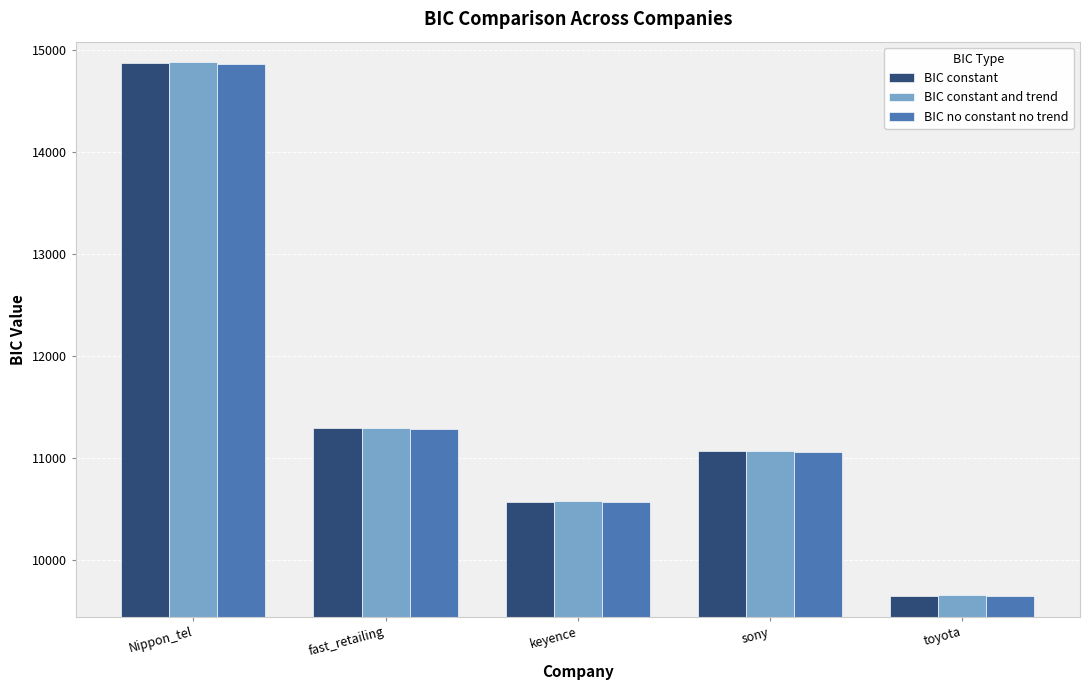

How many data points in BIC no constant no trend are less than 11058?

2